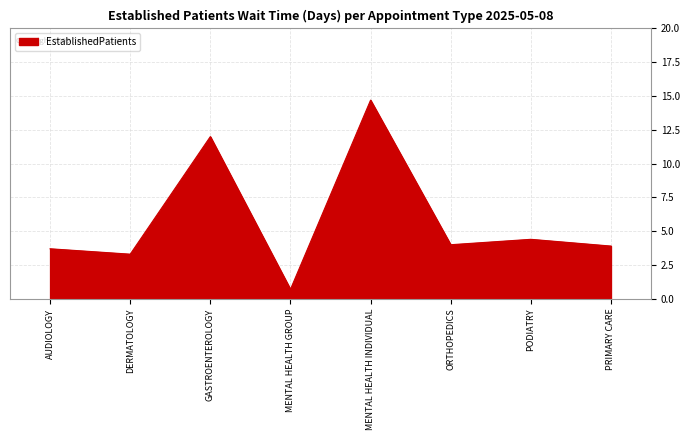

At which category does the chart reach its peak across all series?

MENTAL HEALTH INDIVIDUAL